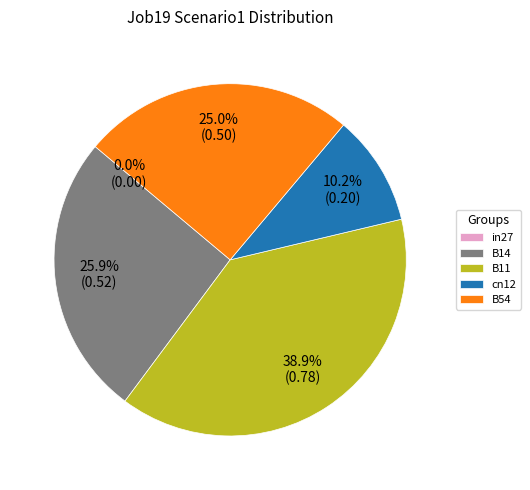

How many segments does this pie chart have?

5